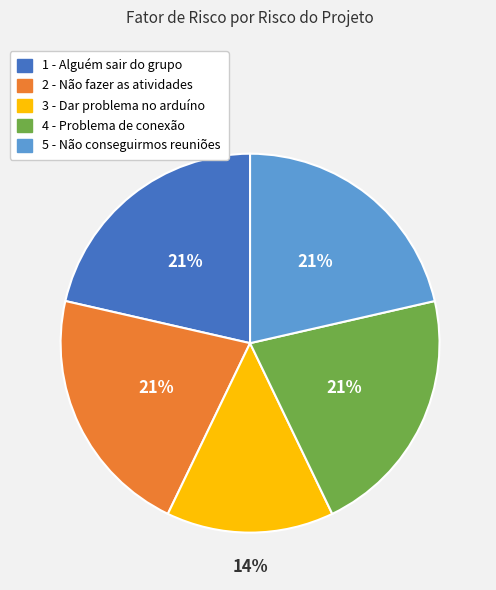

Between 1 - Alguém sair do grupo and 3 - Dar problema no arduíno, which is larger?

1 - Alguém sair do grupo